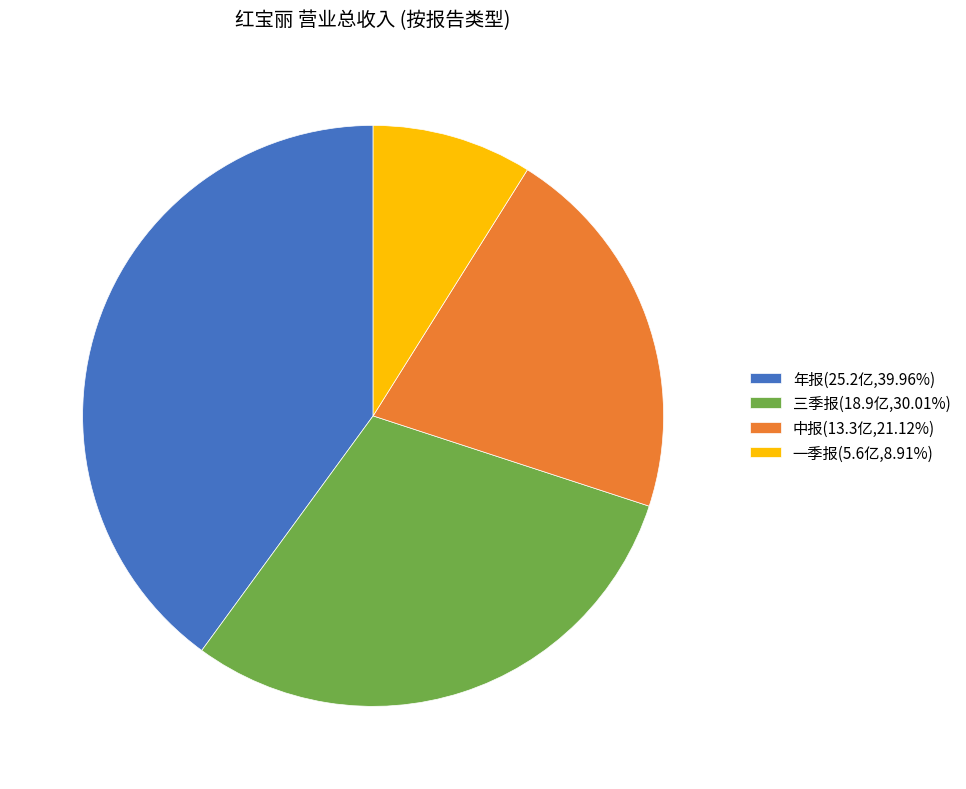

Do 中报(13.3亿,21.12%) and 年报(25.2亿,39.96%) together represent more than half of the pie?

Yes